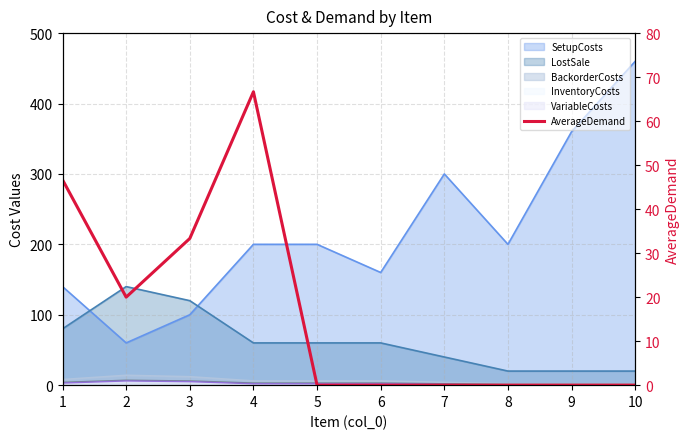

True or false: the data shows 66.7 at 4.

True